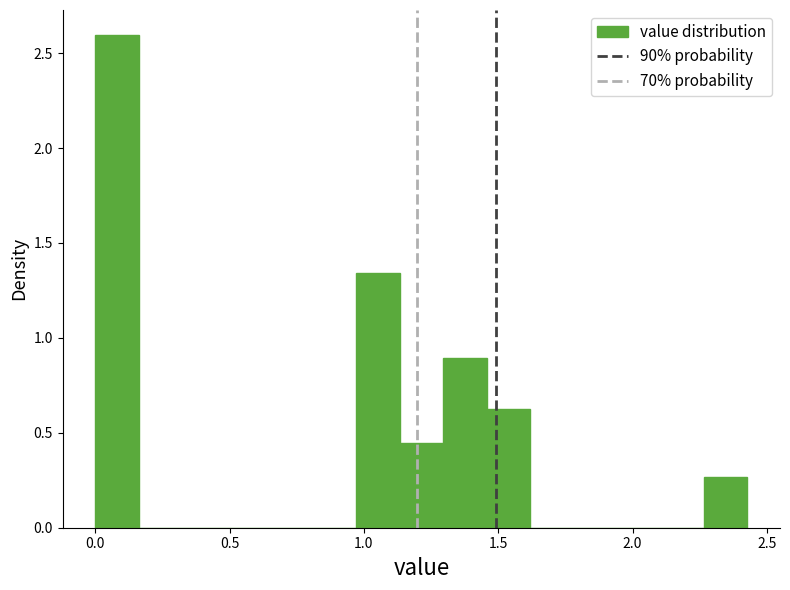

Around what value on the x-axis is the tallest bar? Give the approximate position of its centre, as read against the axis.

0.10